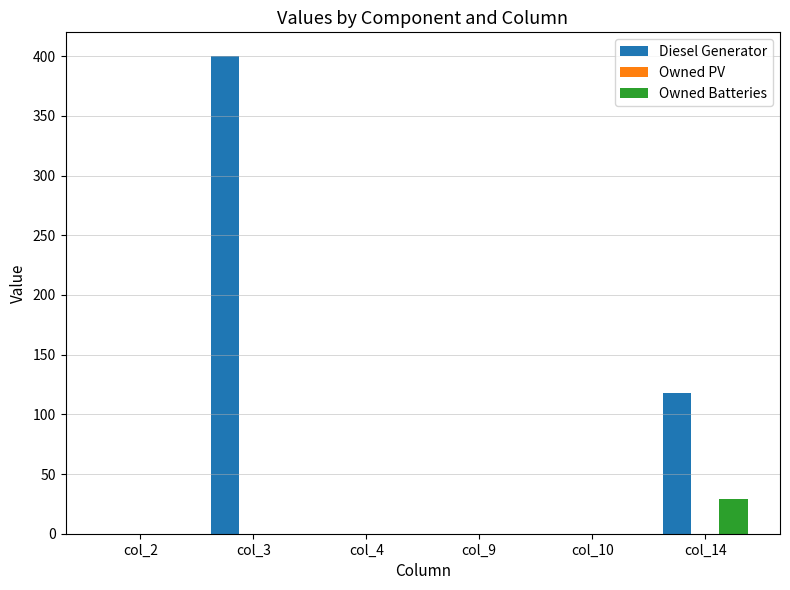

Is the value of Diesel Generator at col_3 greater than the value of Owned Batteries at col_3?

Yes